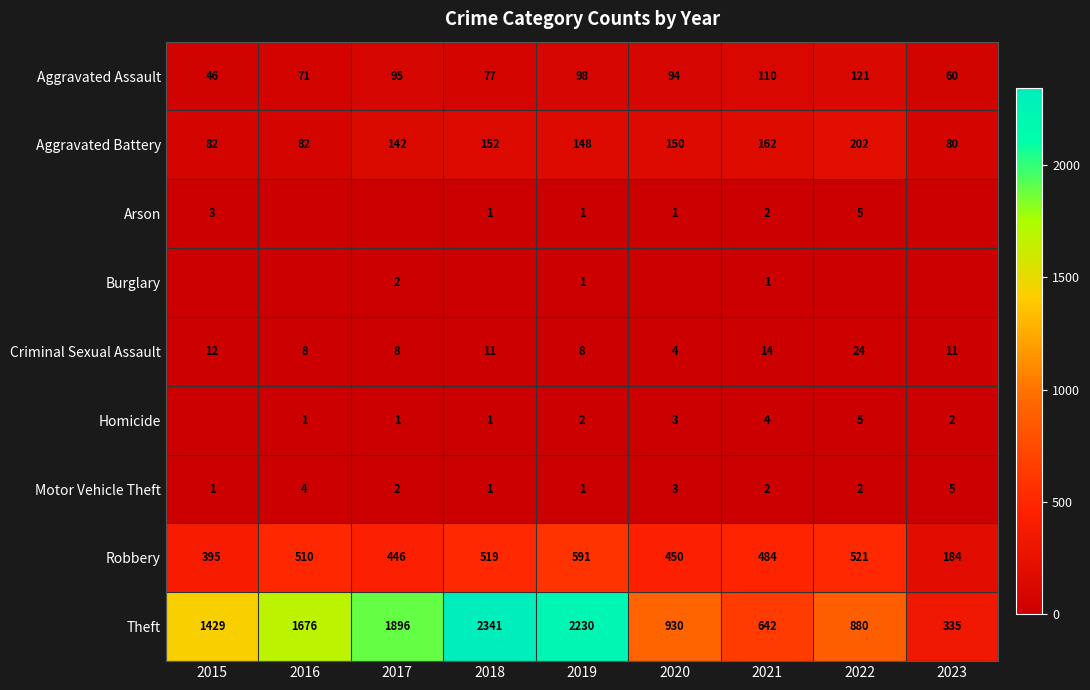

True or false: Aggravated Assault has a value of 110 at 2021.

True